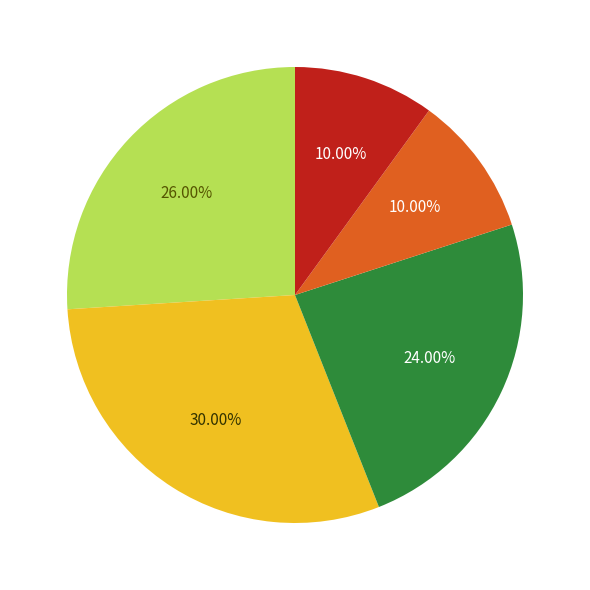

Is there any slice that represents more than half of the pie?

No